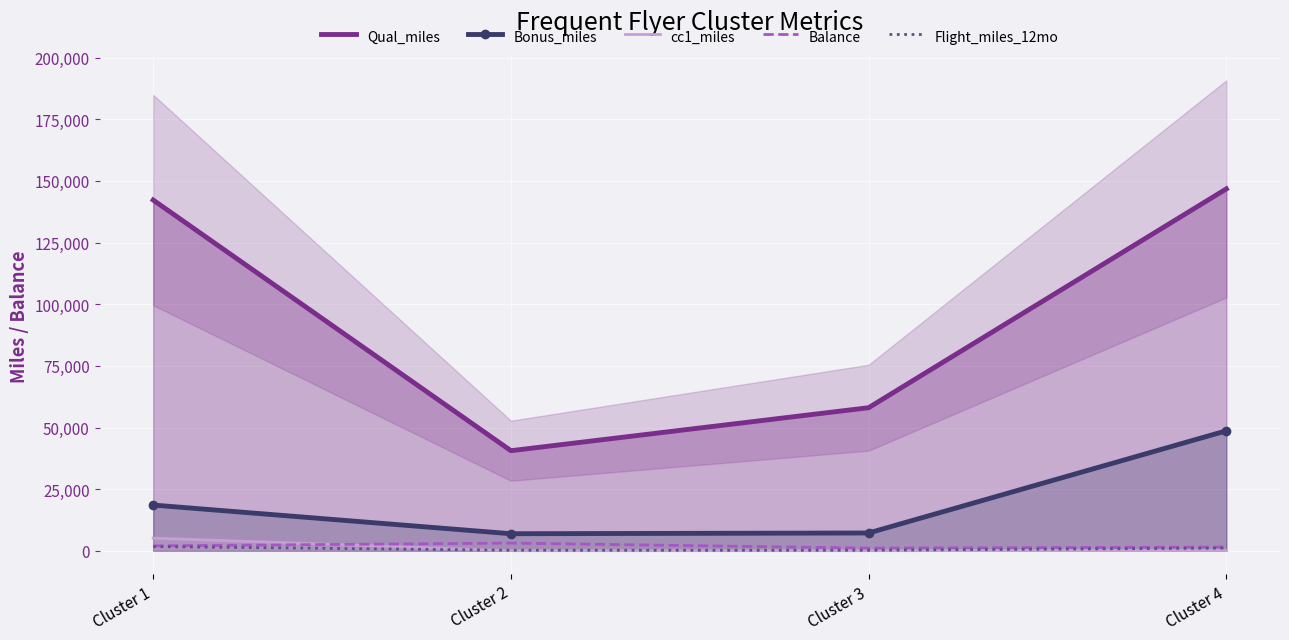

What is the value of the Balance point at the 3rd from the left?

1085.9